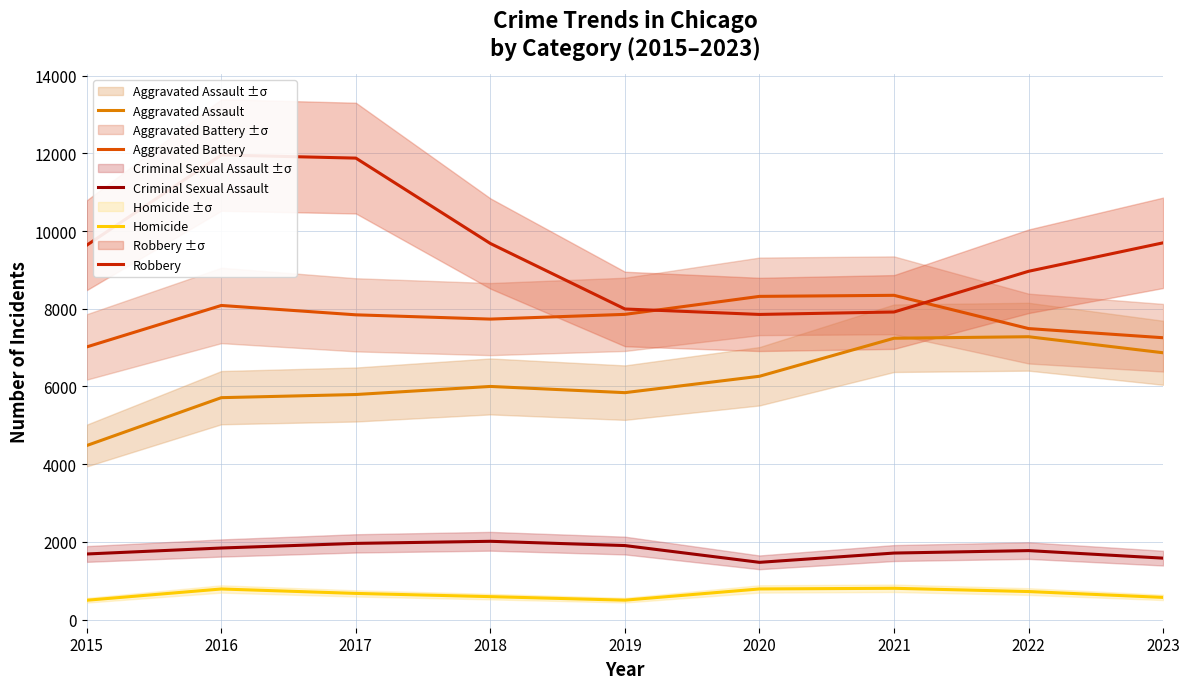

At which category does the chart reach its minimum across all series?

2015